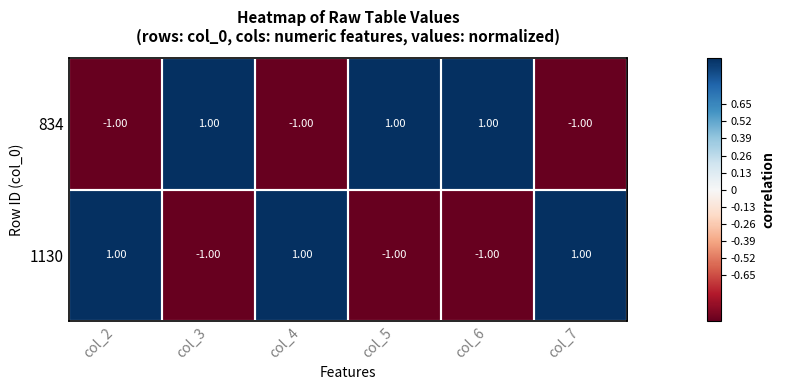

Is the value of 834 at col_2 greater than the value of 1130 at col_4?

No